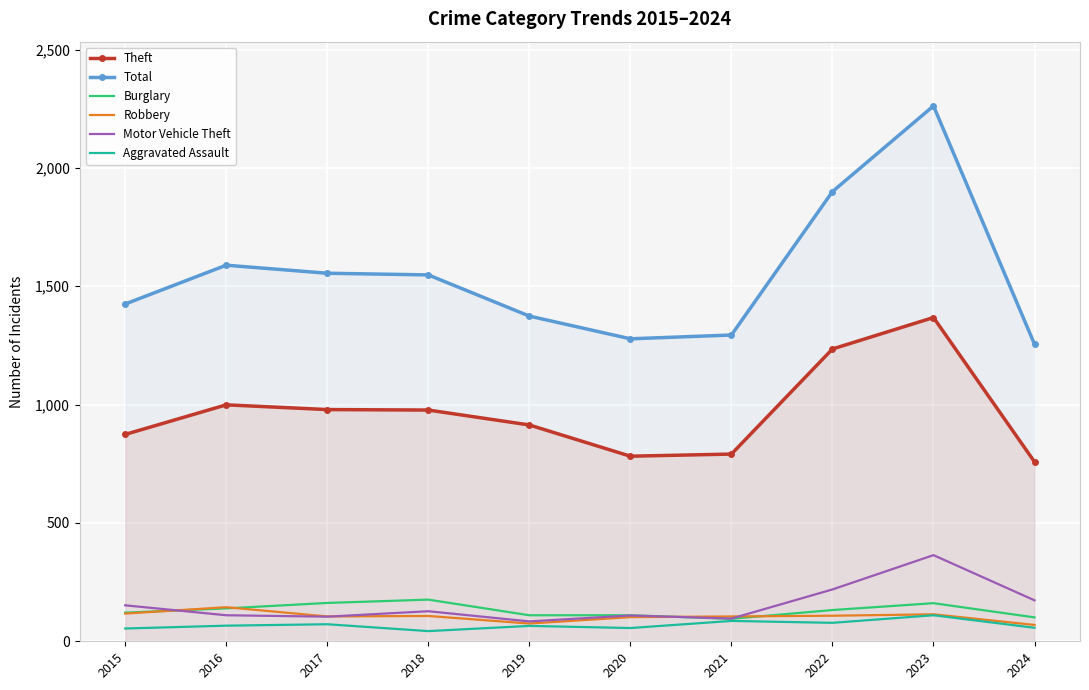

List the labels in order of Total value, smallest first.

2024, 2020, 2021, 2019, 2015, 2018, 2017, 2016, 2022, 2023